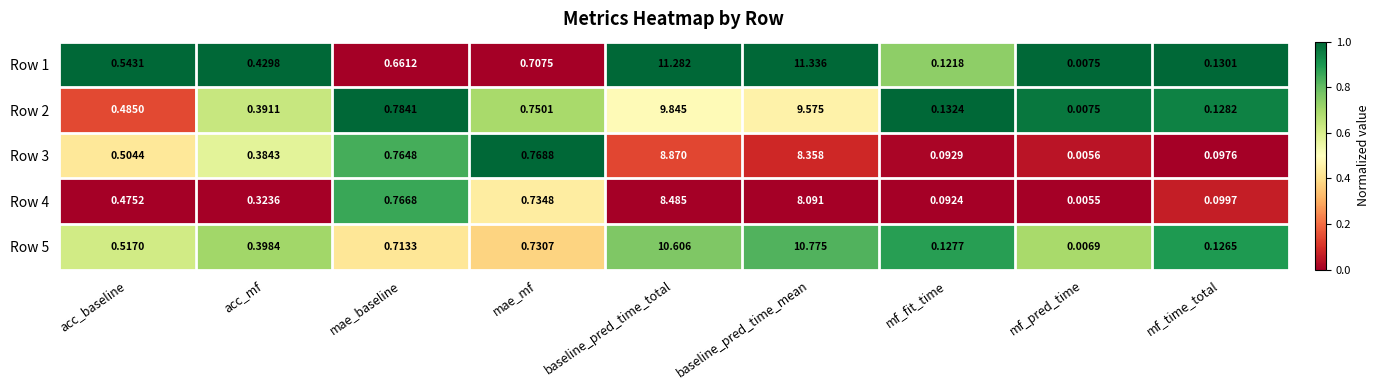

List the series in order of their peak value, lowest first.

Row 4, Row 3, Row 2, Row 5, Row 1